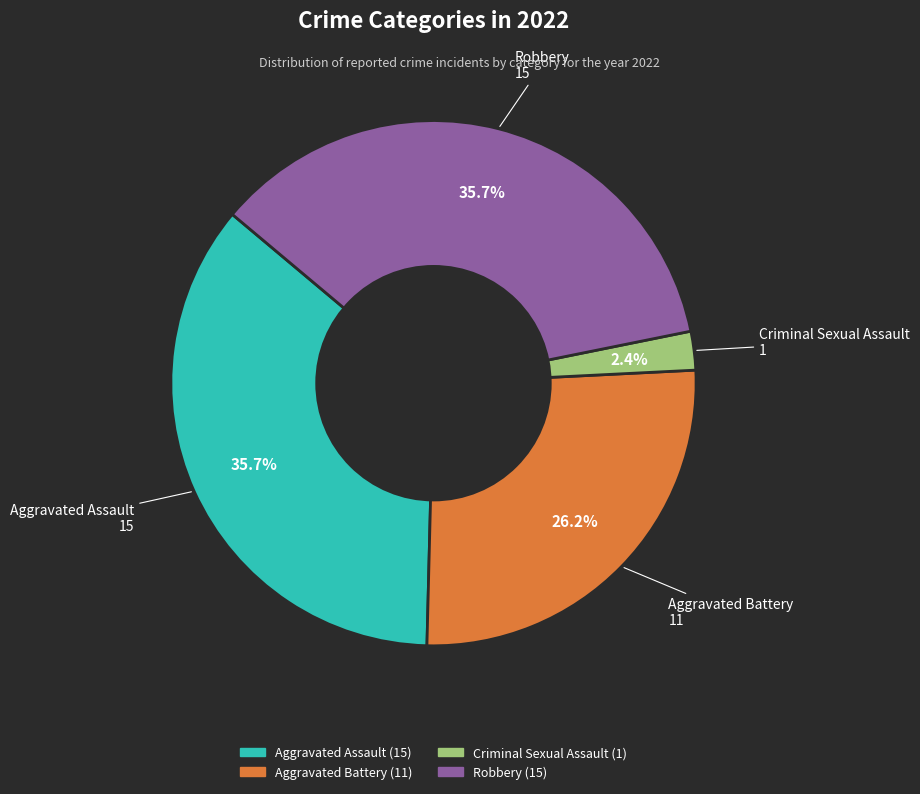

Combined, do Aggravated Assault and Robbery account for over 50%?

Yes